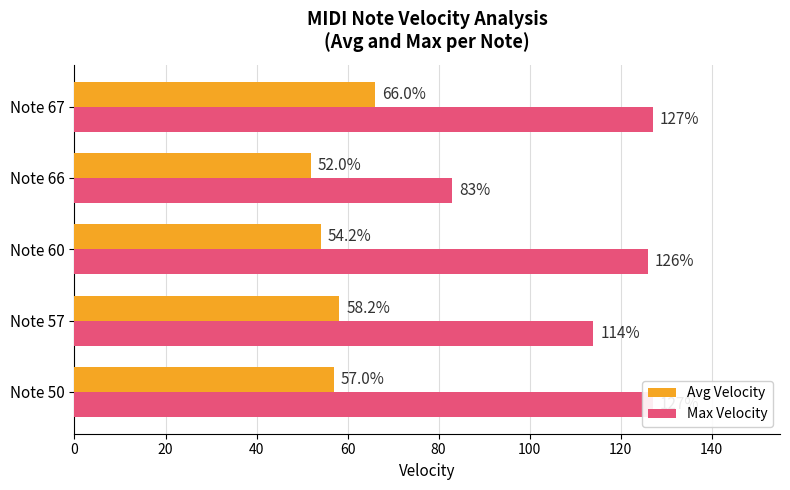

The value of Avg Velocity at Note 57 is 88.2. True or false?

False